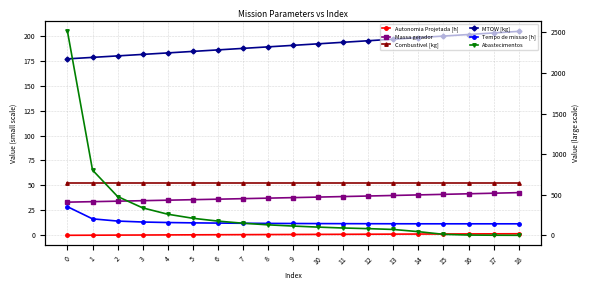

Which category has the lowest value across all series?

18